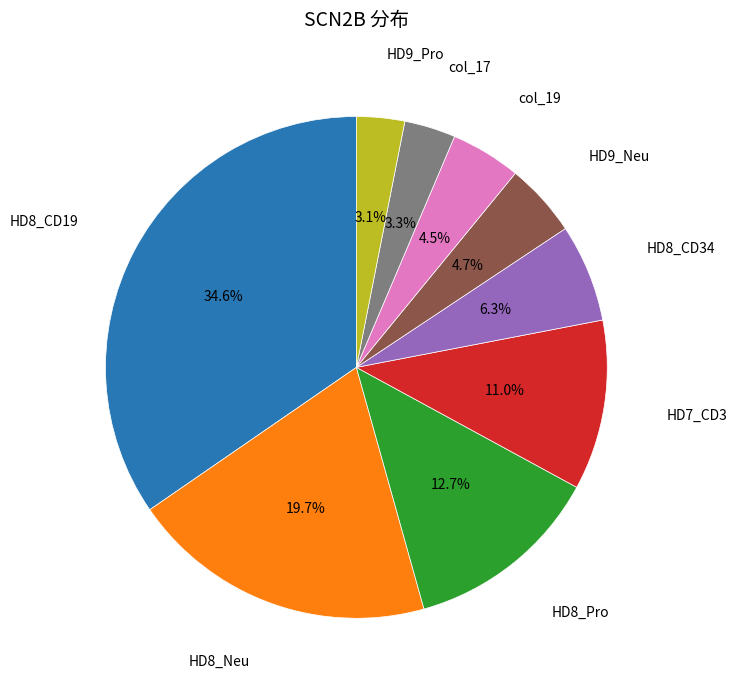

Does any single category account for the majority?

No